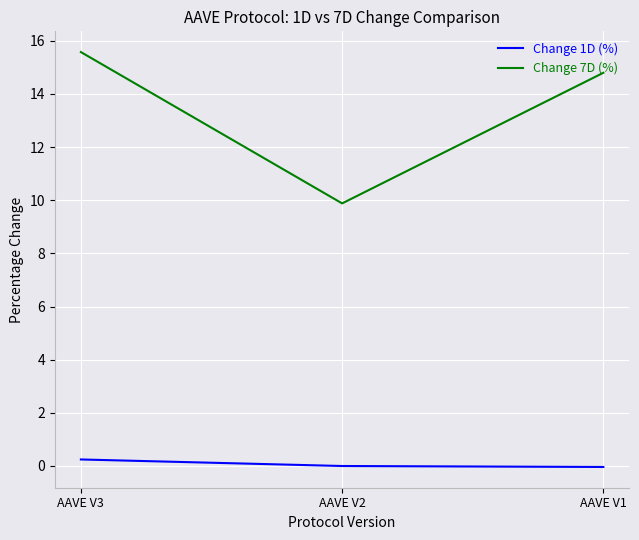

Which series changed the most between AAVE V3 and AAVE V1?

Change 7D (%)